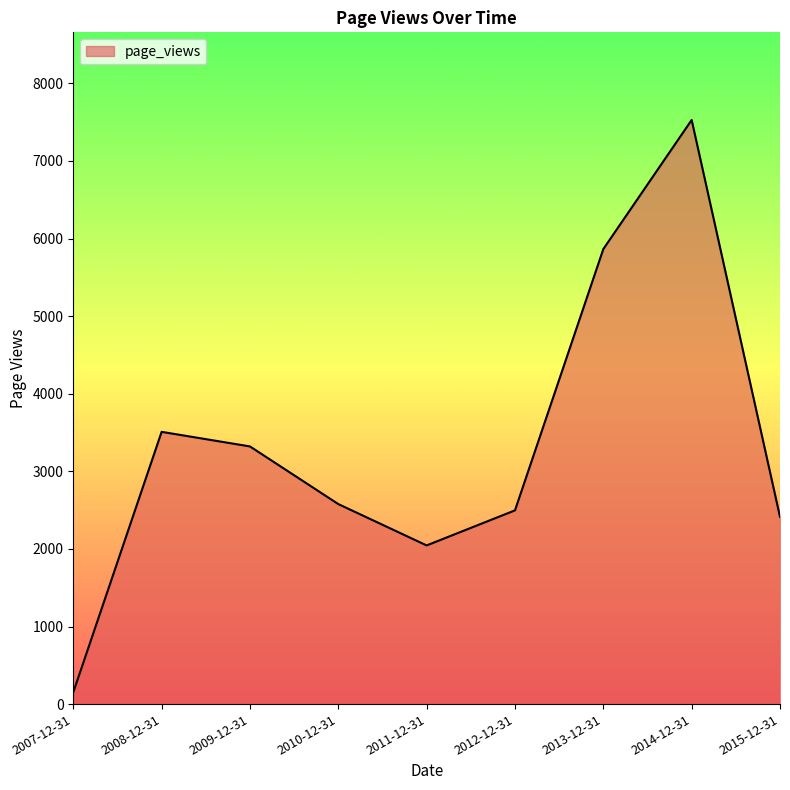

Reading left to right, what are all the values shown in this chart?

2007-12-31=152	2008-12-31=3509	2009-12-31=3321	2010-12-31=2578	2011-12-31=2045	2012-12-31=2497	2013-12-31=5865	2014-12-31=7529	2015-12-31=2413